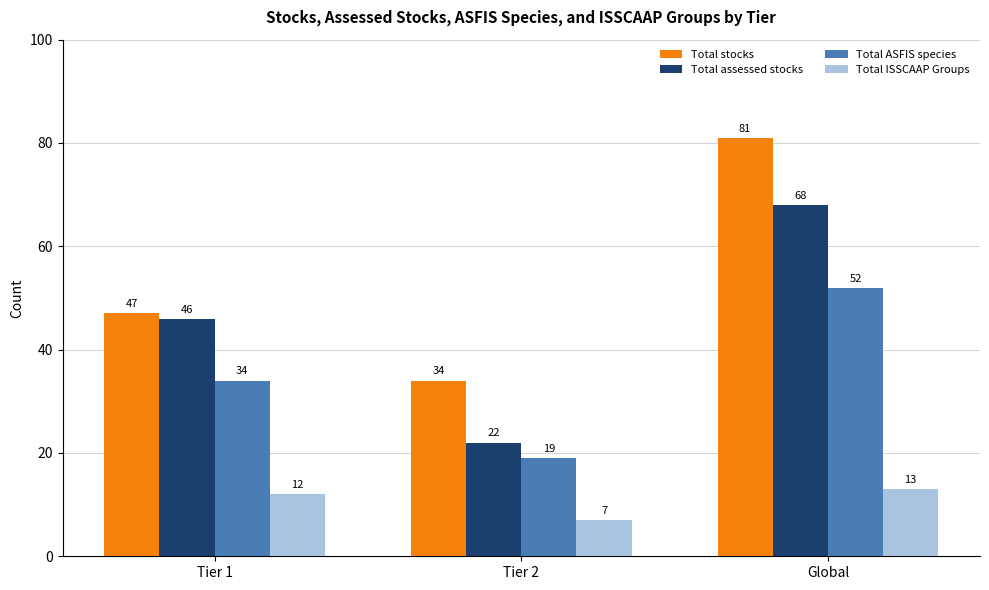

What is the spread (max minus min) of values at Global?

68